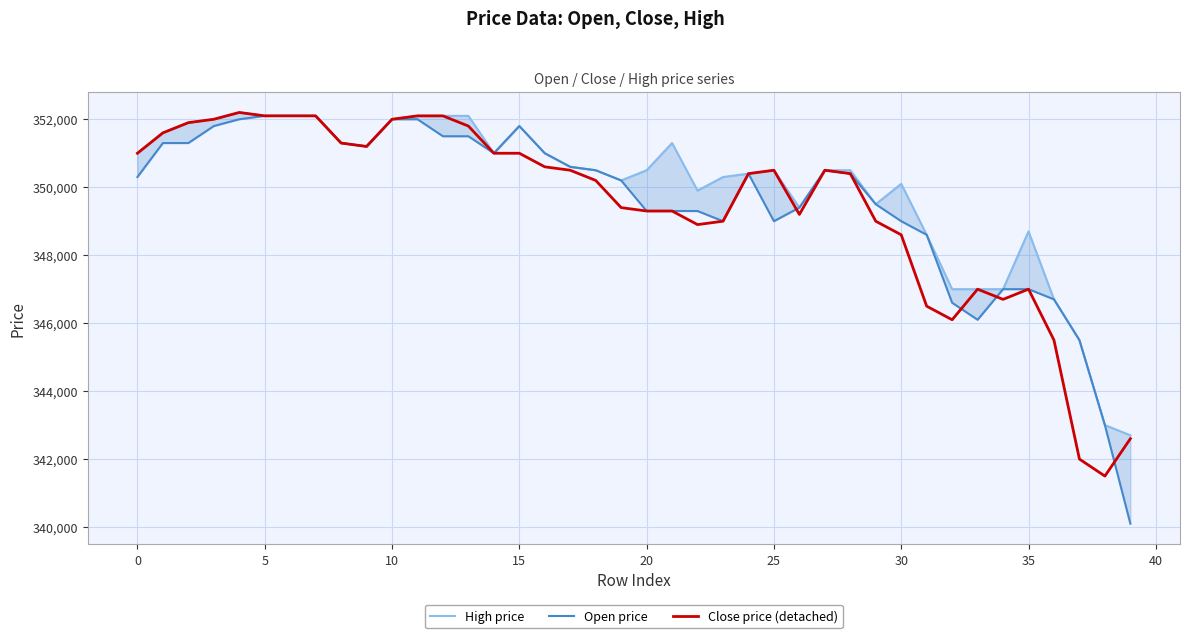

At 16, list the series in order from smallest to largest.

Close price (detached), High price, Open price